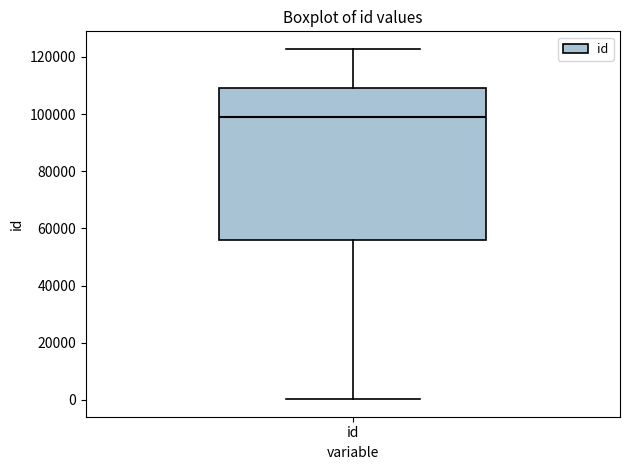

Where does the lower whisker of the box for id end on the y-axis? The values are not printed on the chart, so give them approximately, as read against the axis.

0